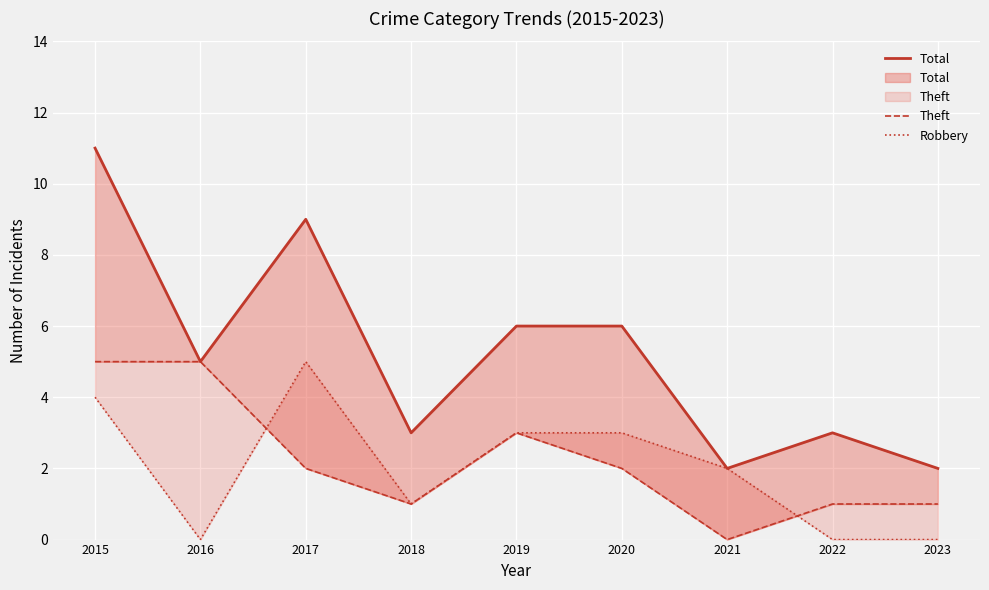

How many interior local valleys does the Total series have?

3